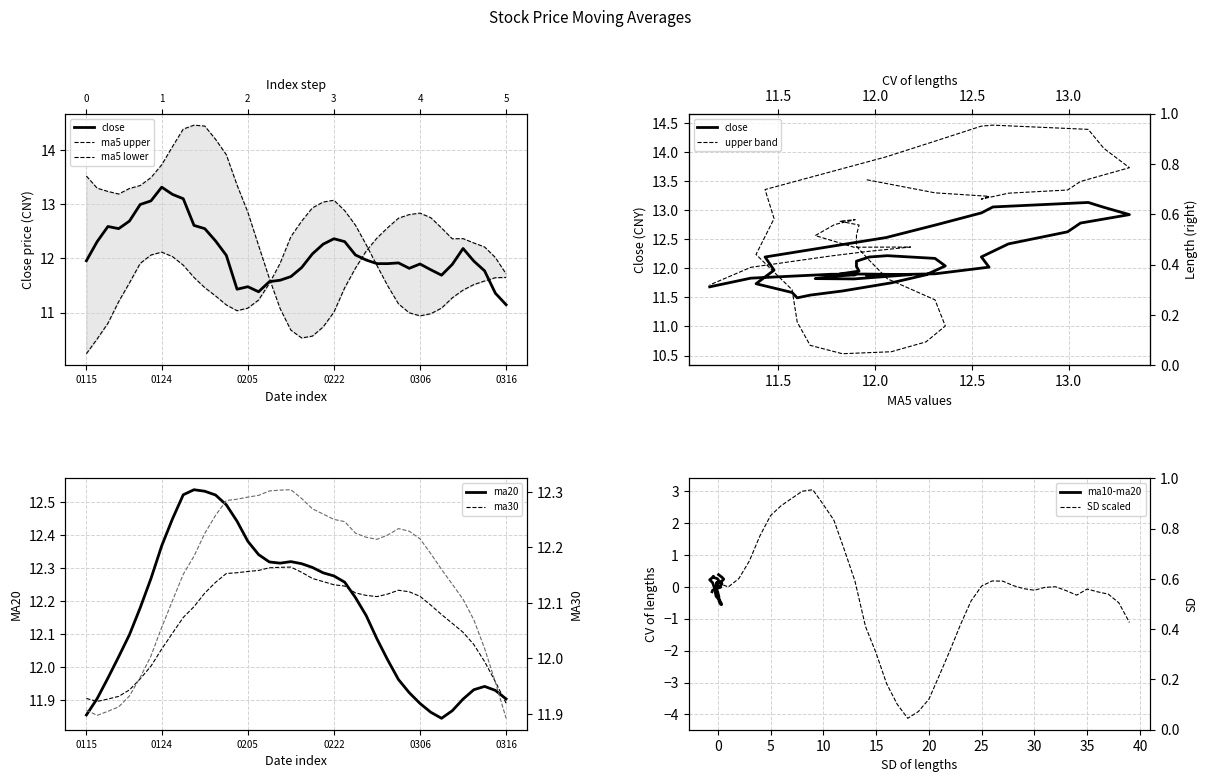

After their last crossing, which series has the higher values: close or ma30?

ma30